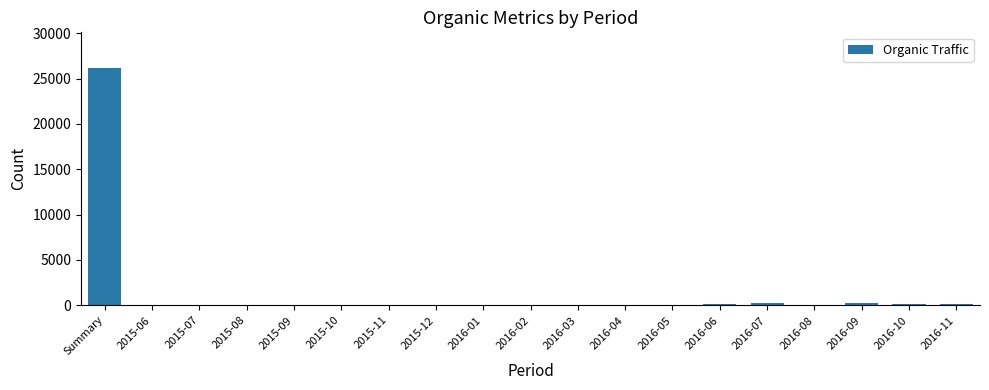

Which label corresponds to the largest value in the chart?

Summary